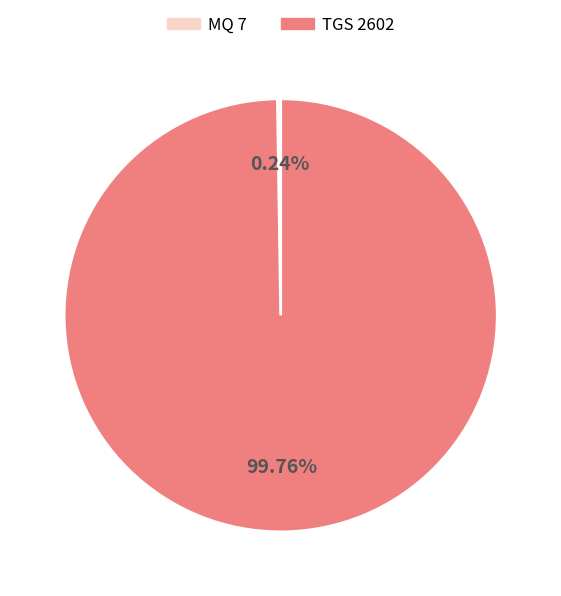

Which category accounts for the majority?

TGS 2602